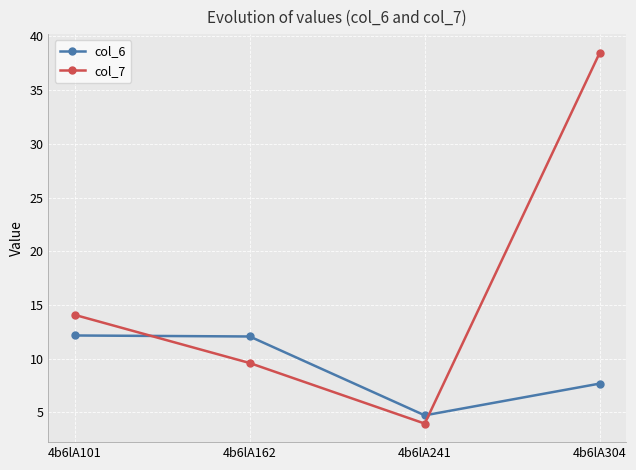

What is the difference between the maximum and minimum values in the col_6 series?

7.4